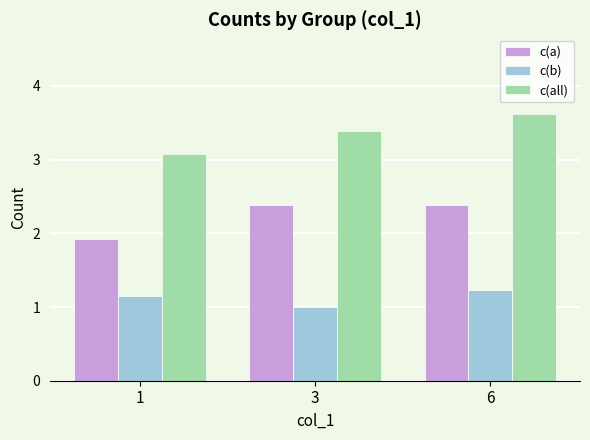

What are all the series names shown in the legend?

c(a), c(b), c(all)